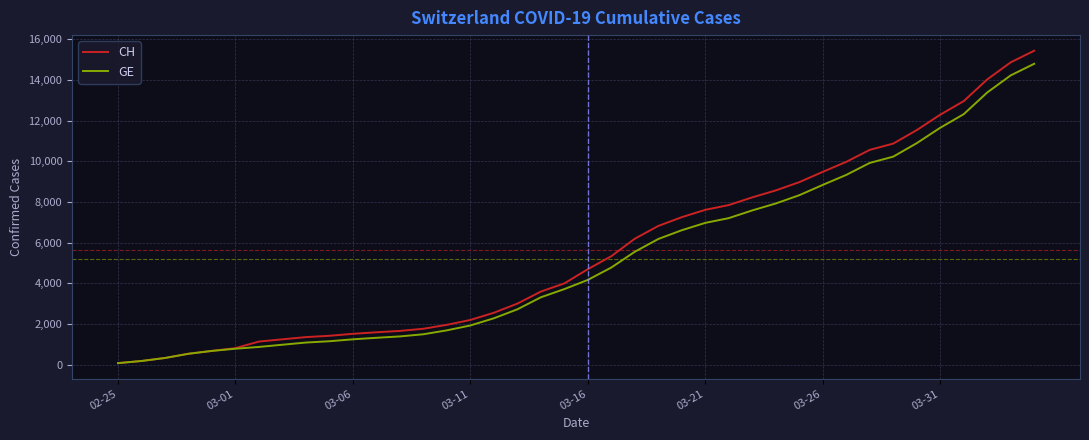

What is the maximum value shown in the chart?

15433